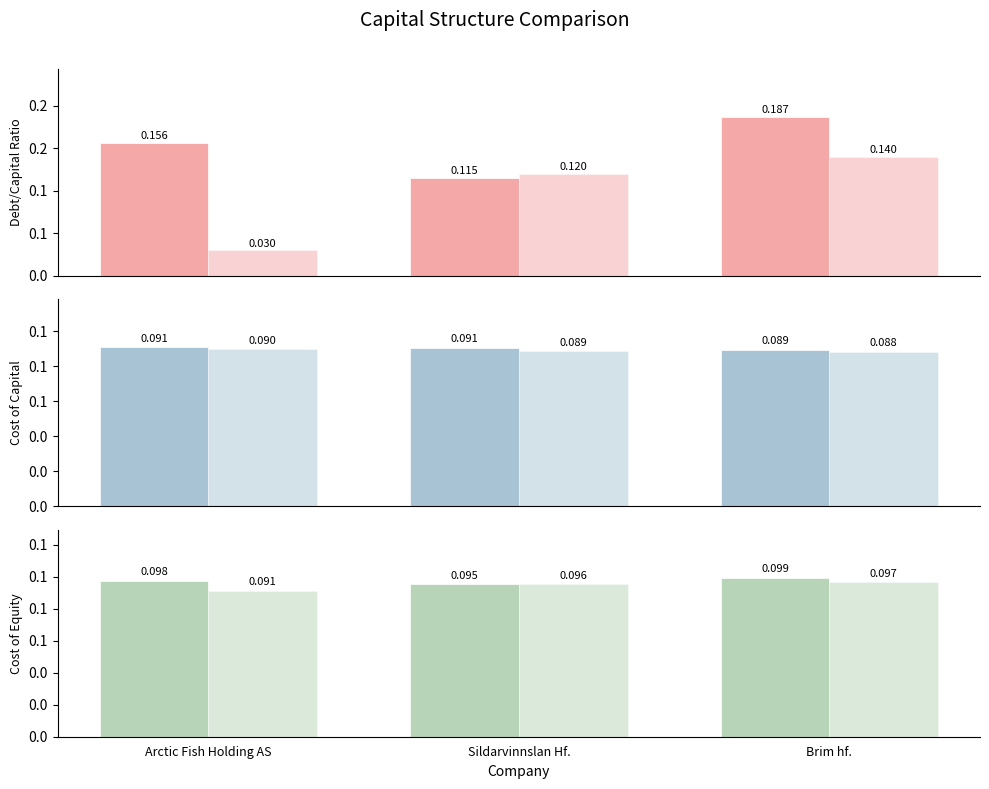

Rank the categories by optimal cost equity value from lowest to highest.

Arctic Fish Holding AS, Sildarvinnslan Hf., Brim hf.